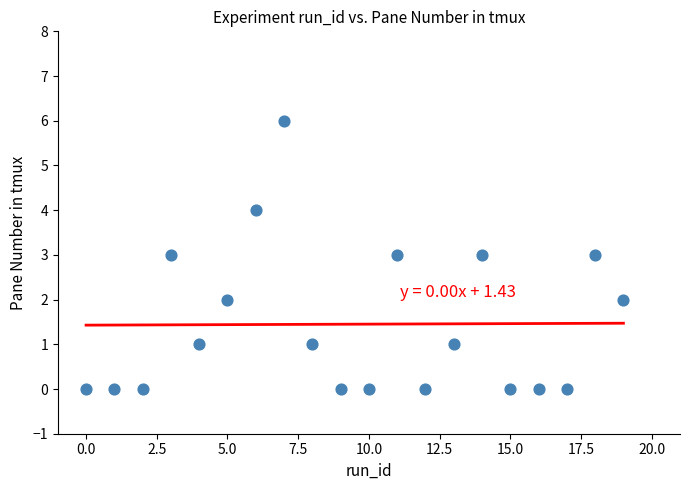

What is the range of Y values (max minus min)?

6